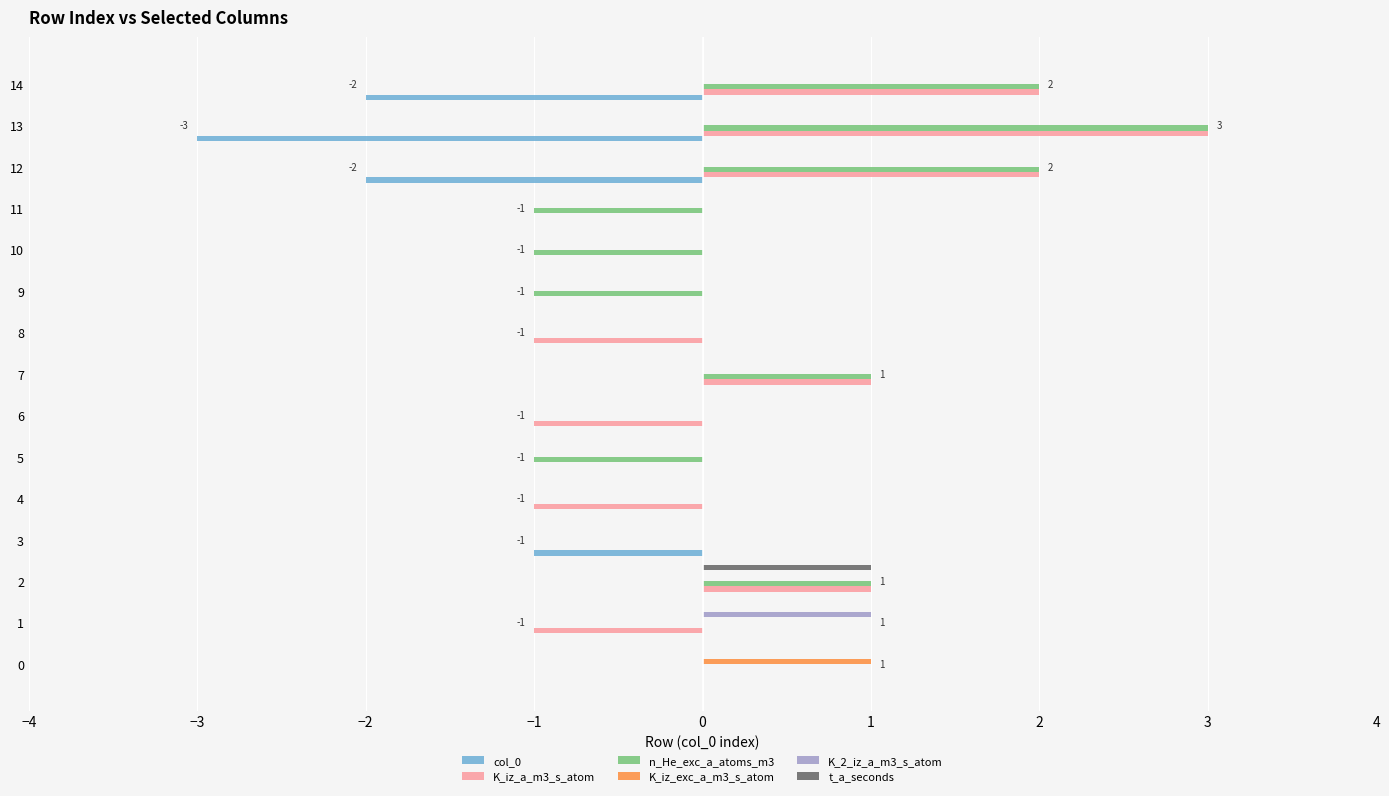

What is the maximum value shown in the chart?

3.0